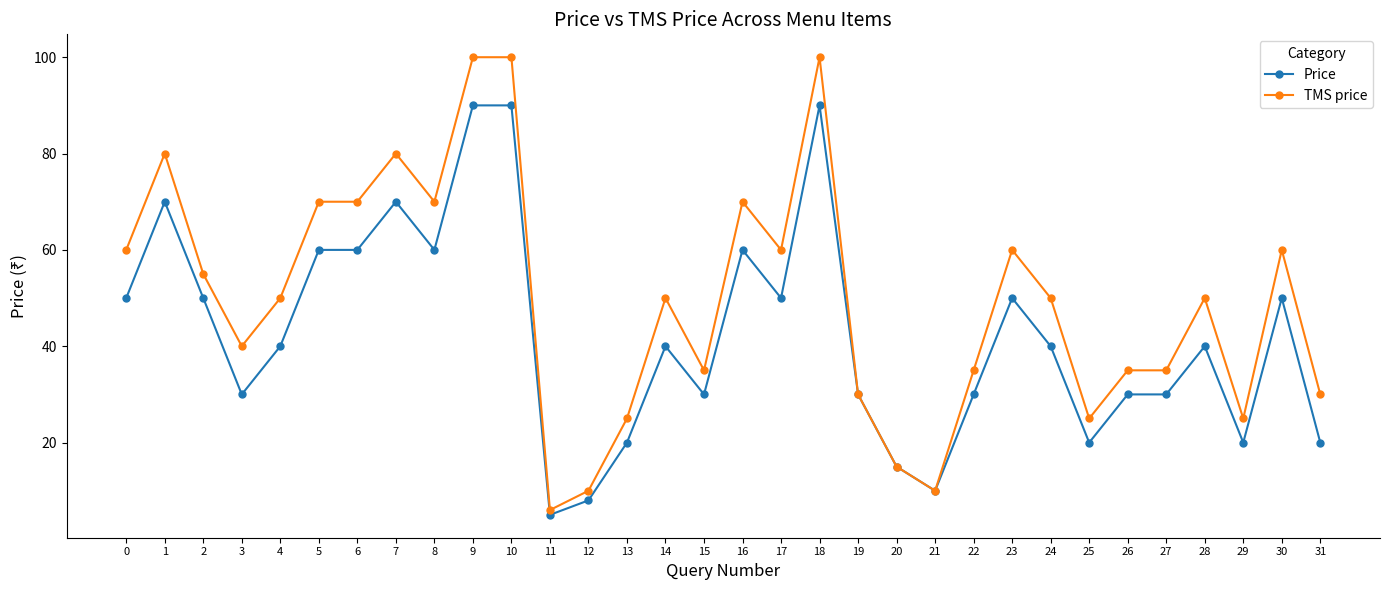

What is the sum of all TMS price values?

1591